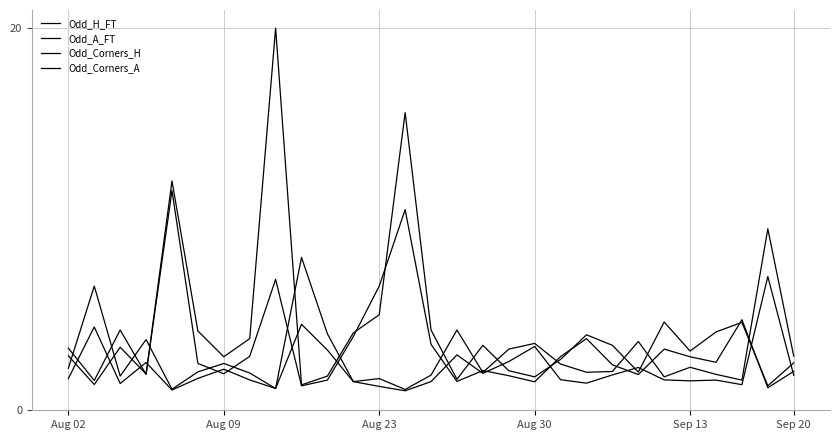

Does the chart have visible grid lines?

Yes